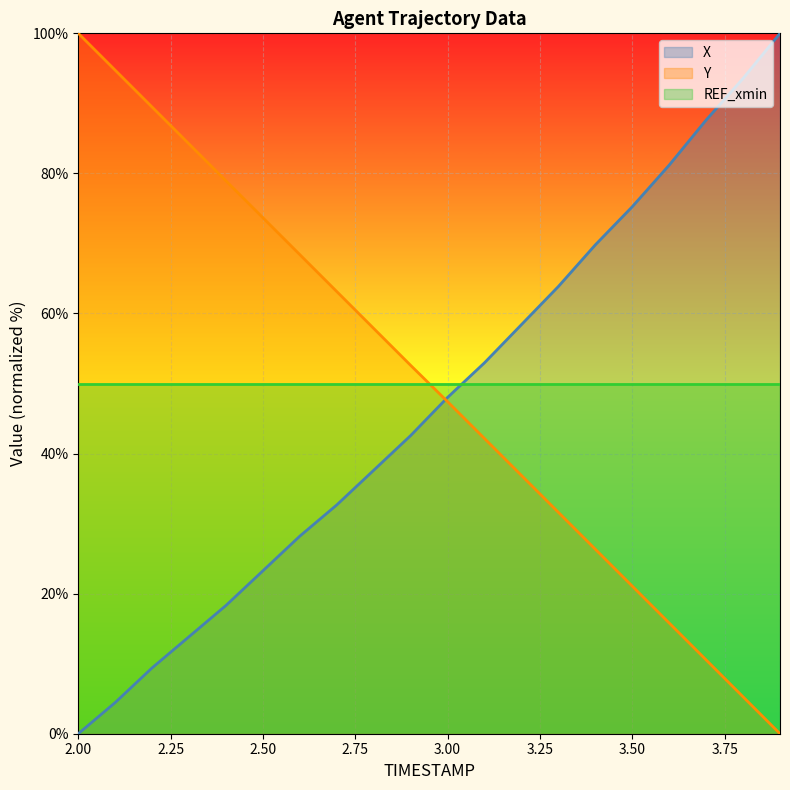

What is the approximate value of Y at 2.4?

78.9